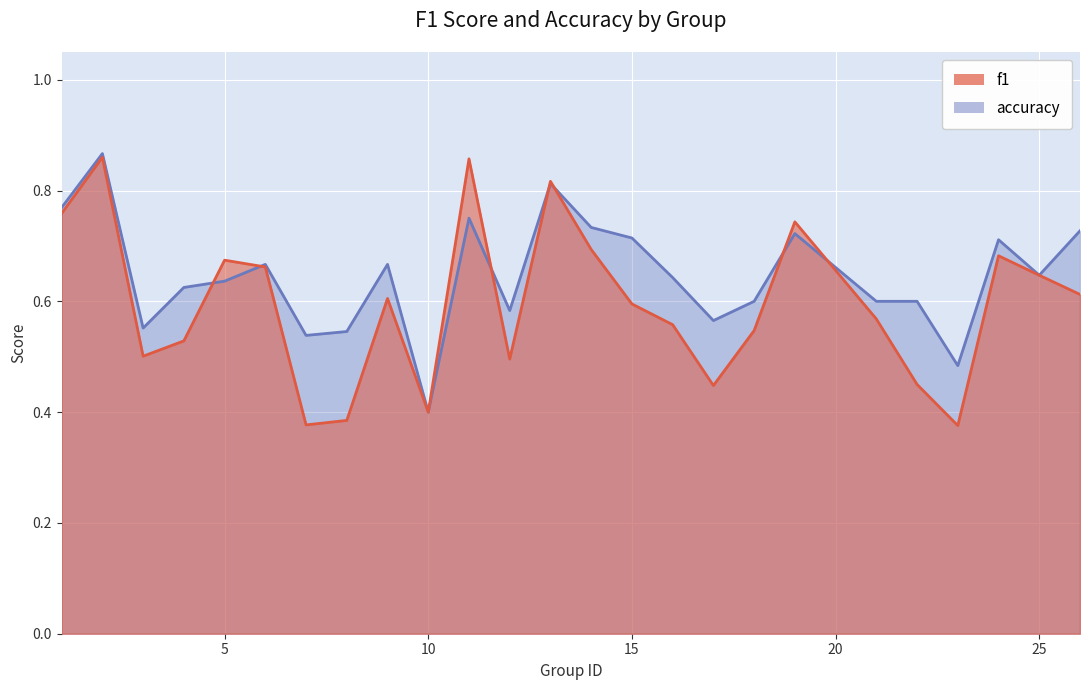

True or false: accuracy and f1 intersect in this chart.

True